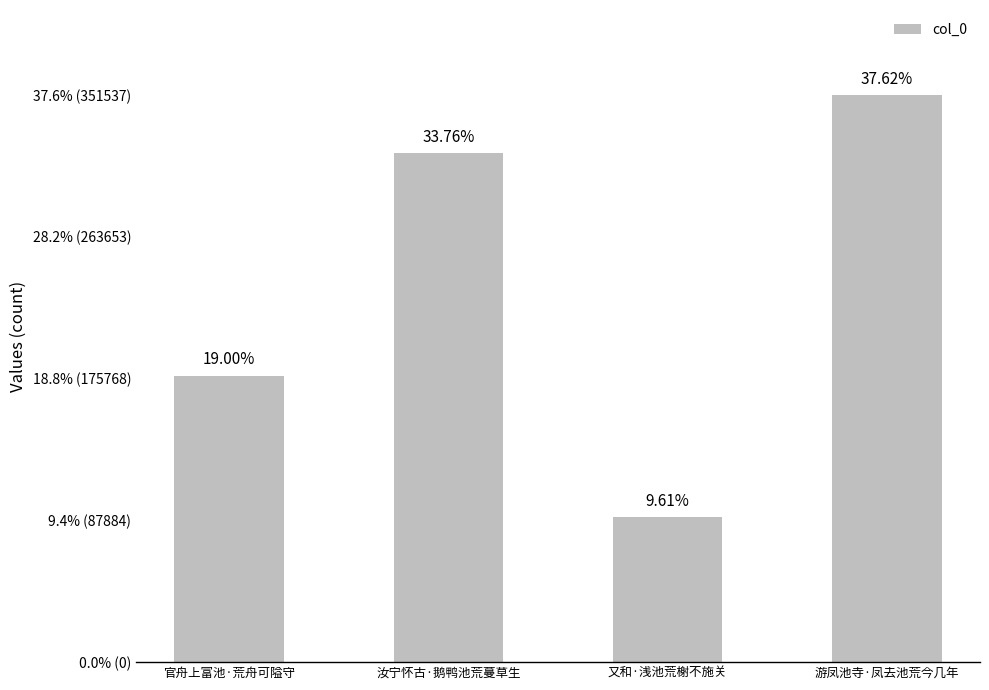

Reading left to right, list all the values displayed in this chart.

177554	315503	89837	351537